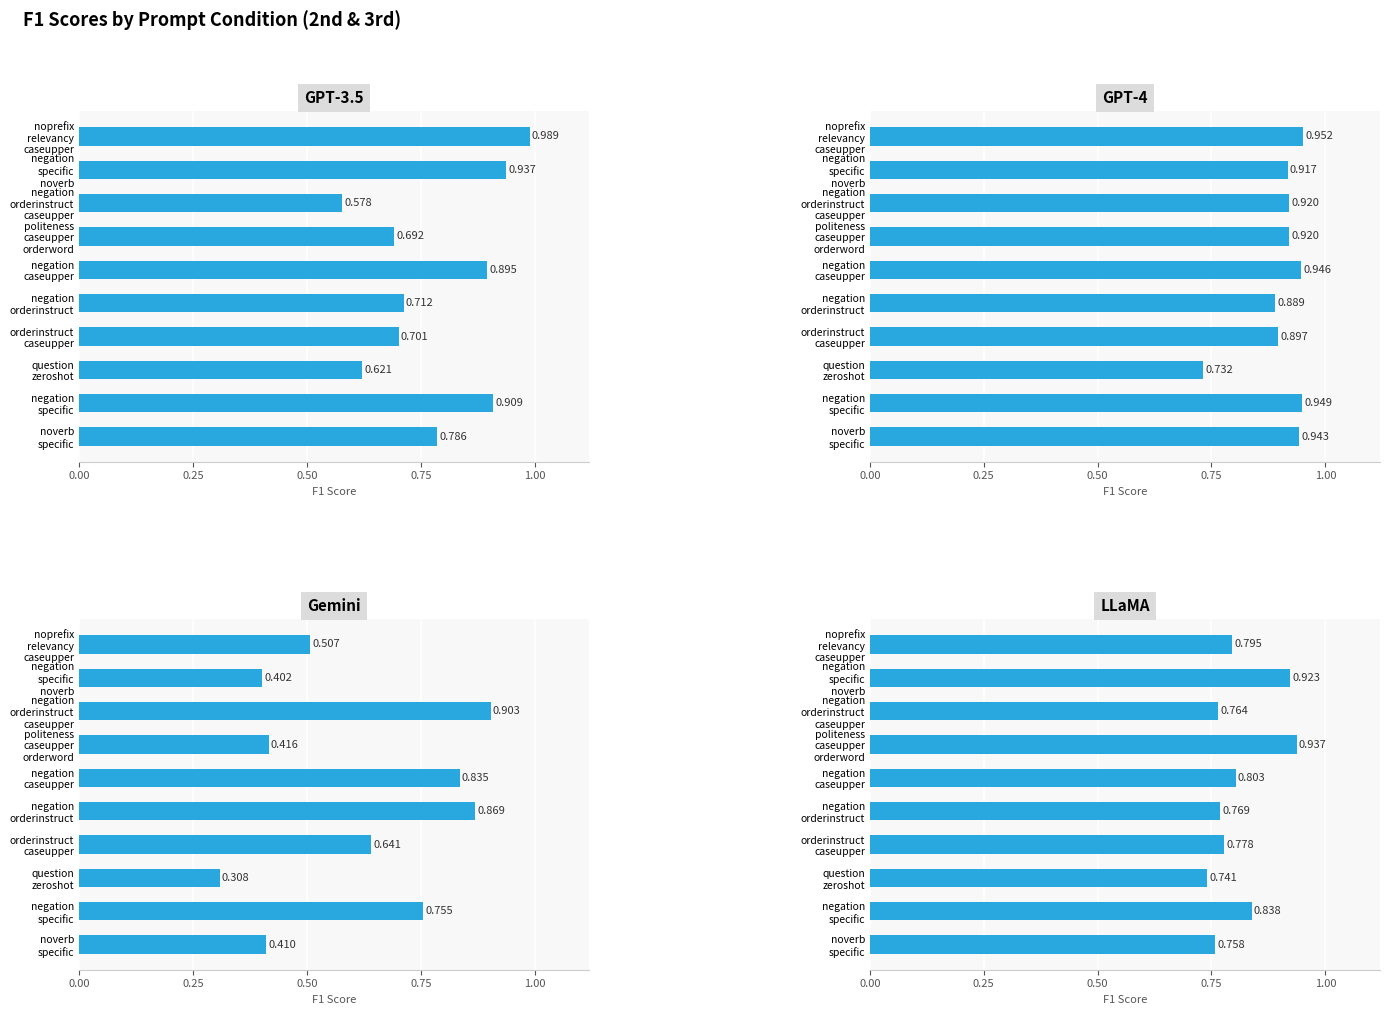

What is the spread (max minus min) of values at noprefix relevancy caseupper?

0.5